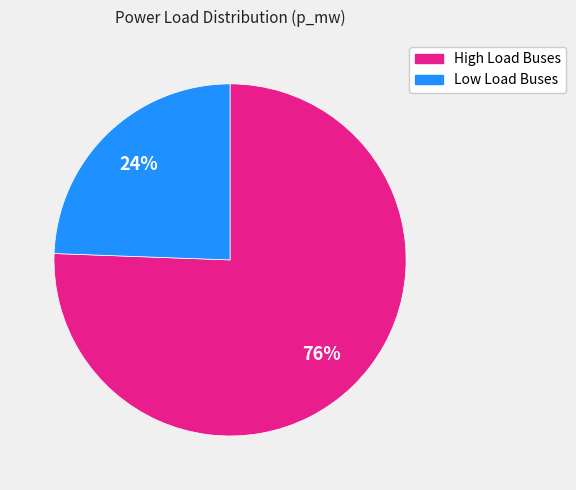

Is the sum of Low Load Buses and High Load Buses greater than half?

Yes